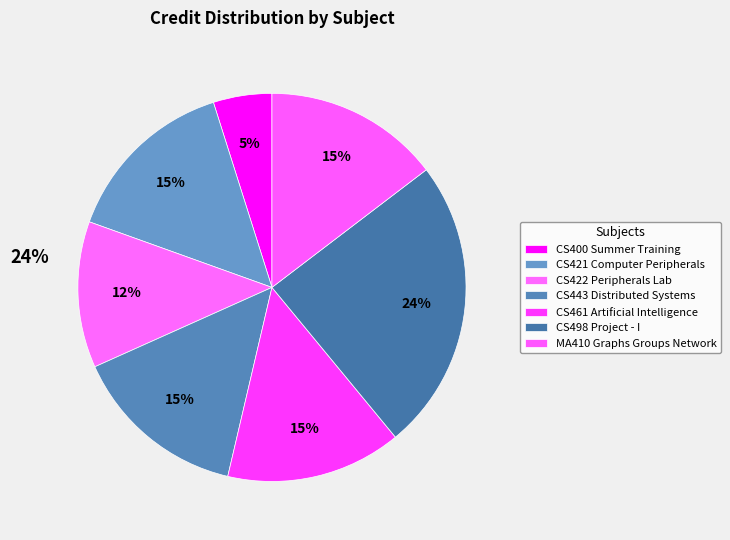

Does CS421 Computer Peripherals represent more than half of the total?

No